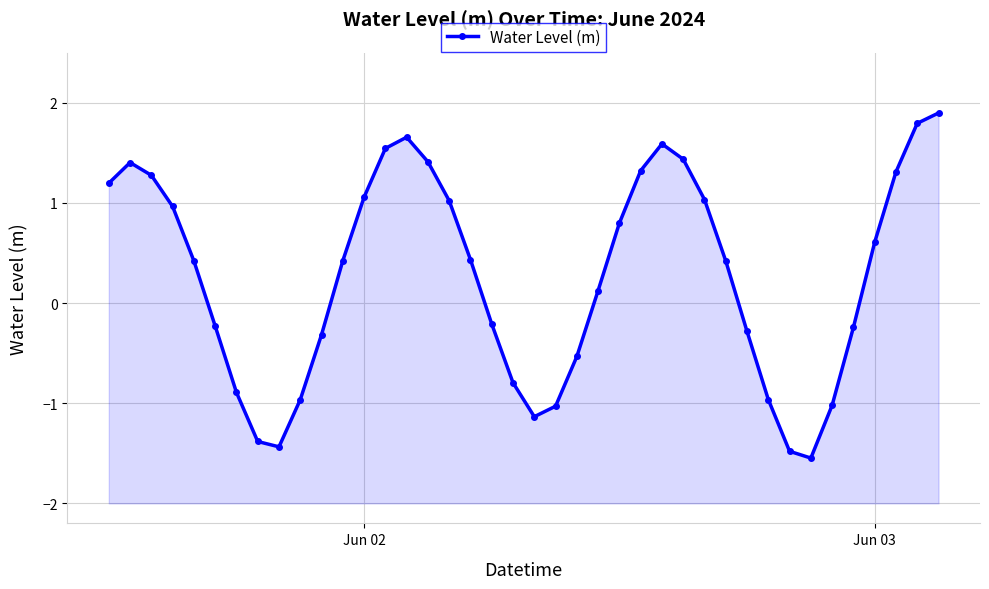

How many lines are shown in the chart?

1